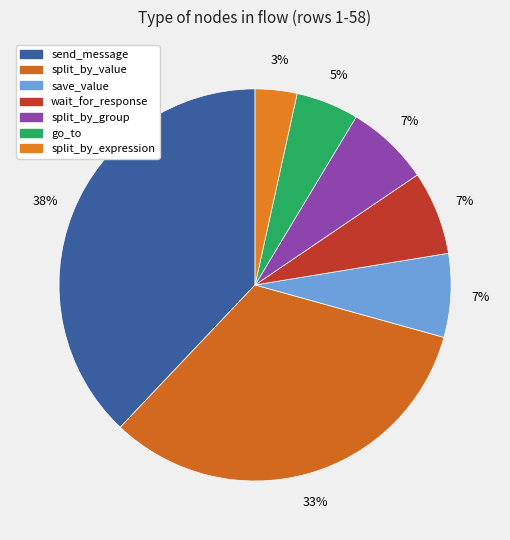

Count the number of slices in the pie.

7